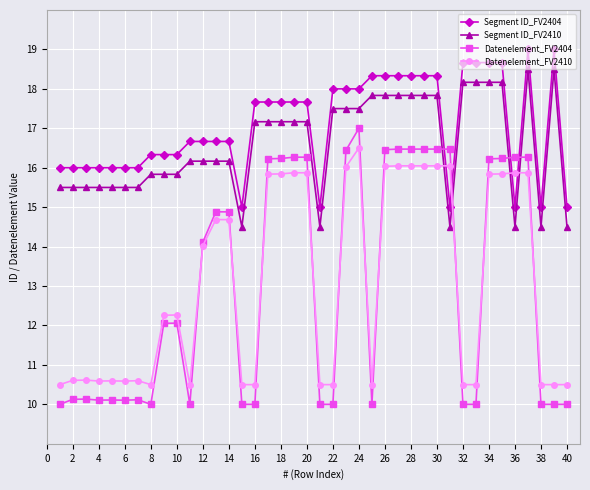

What is the average value of the Datenelement_FV2410 series?

13.1